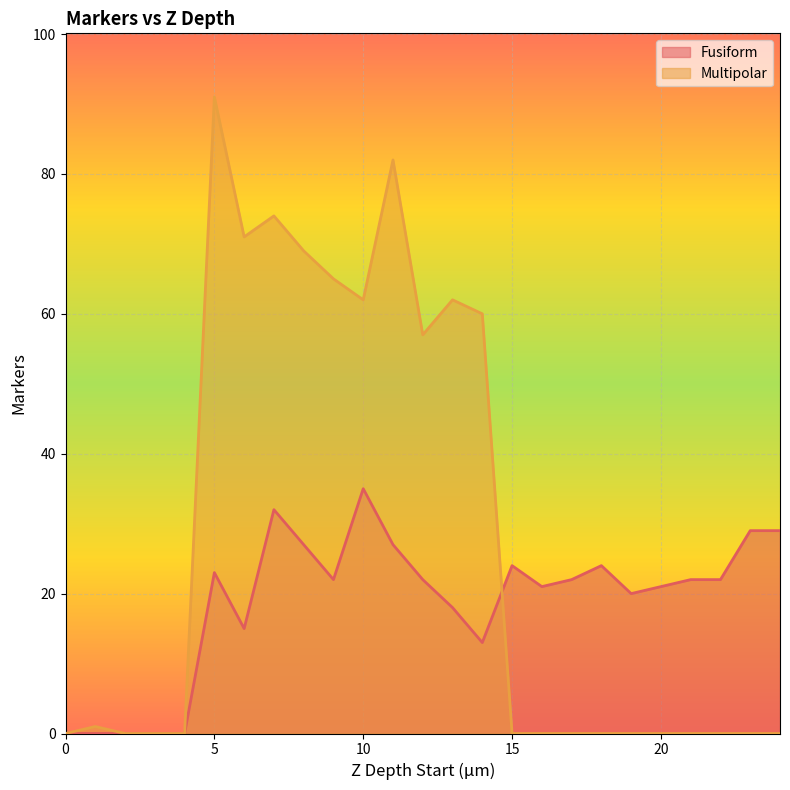

In Fusiform, how many points are higher than both neighbors (excluding endpoints)?

5